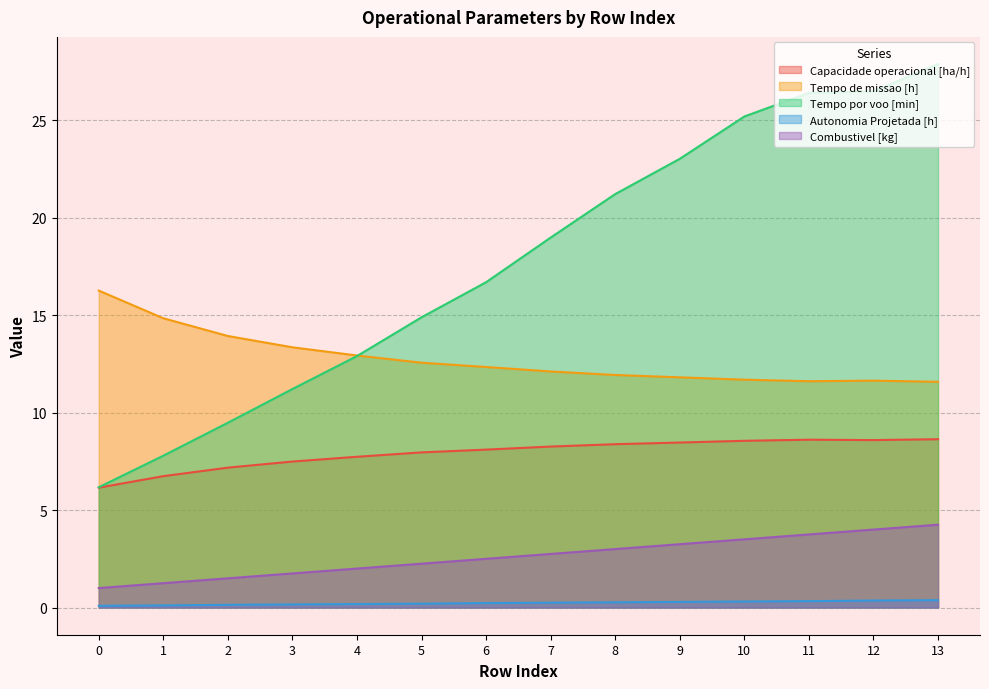

Which label corresponds to the largest value in the chart?

13